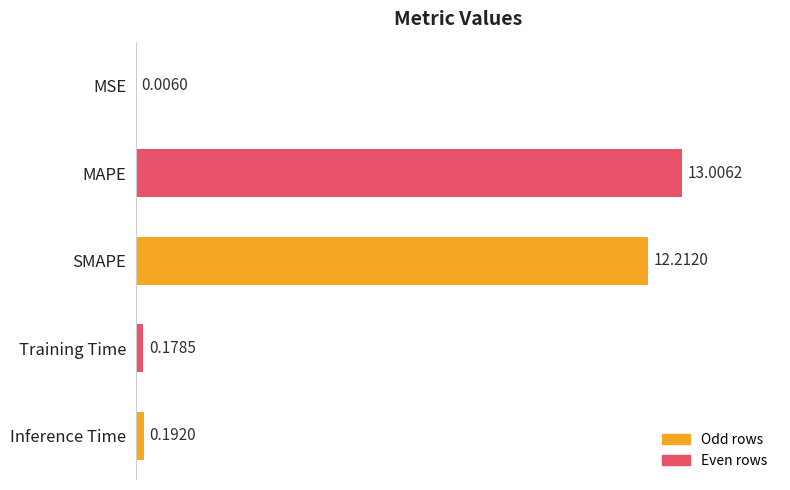

What is the sum of all values?

25.6